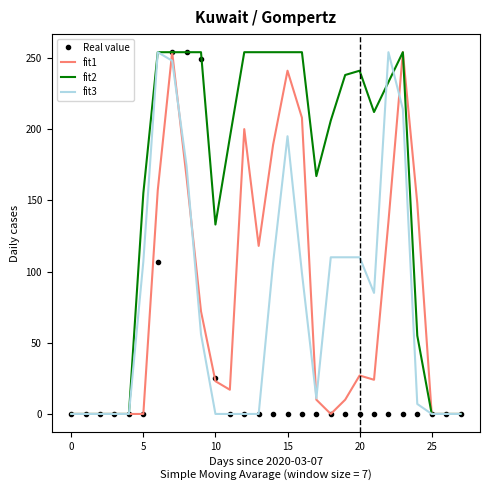

What is the average value of the Real value series?

32